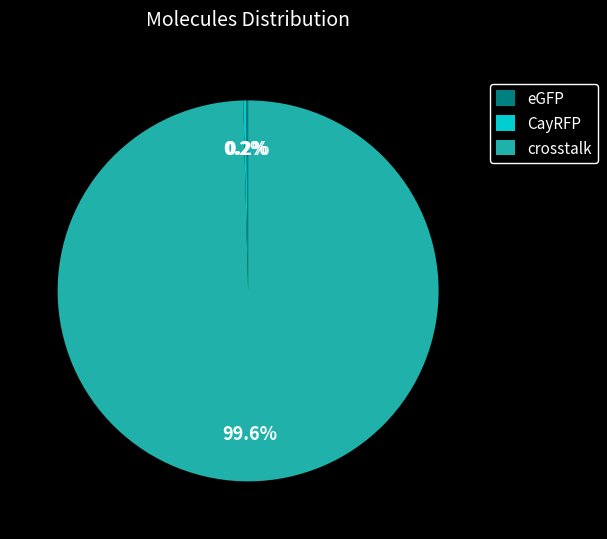

Is there any slice that represents more than half of the pie?

Yes